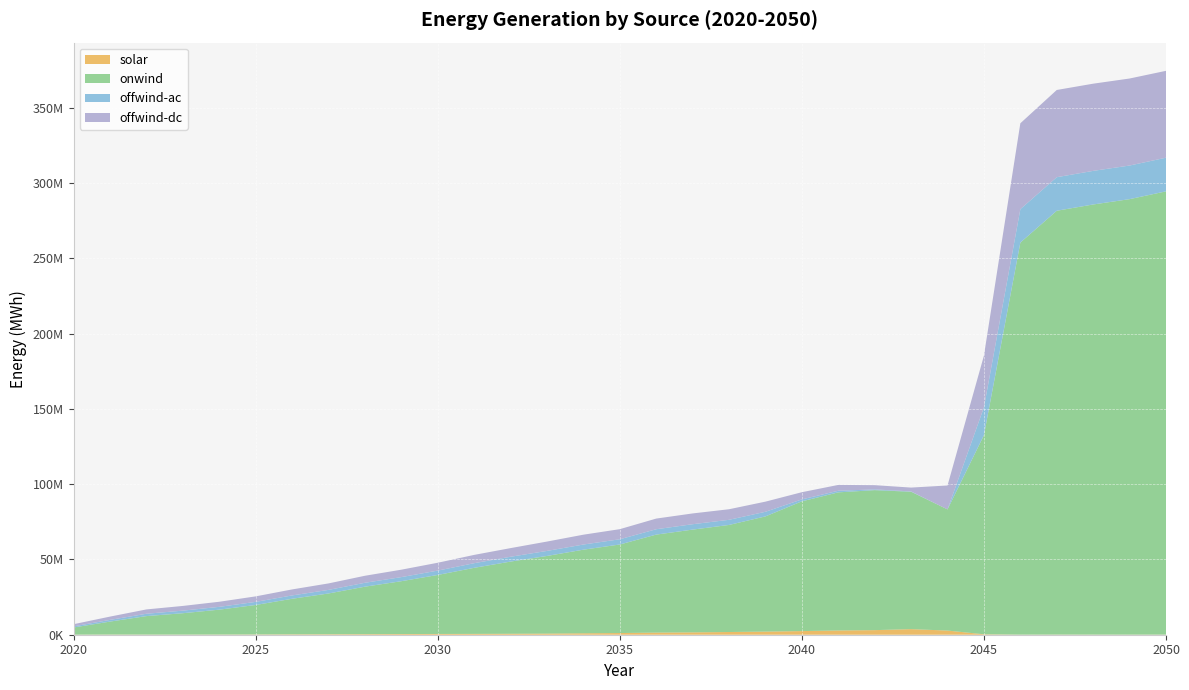

Reading left to right, extract all data points from this chart.

solar: 2020=53248.6	2021=120920.2	2022=102443.5	2023=99460.3	2024=130105.0	2025=179022.8	2026=270716.6	2027=322040.2	2028=379990.7	2029=457077.4	2030=509098.2	2031=554612.6	2032=632465.9	2033=738327.9	2034=955448.2	2035=1118908.2	2036=1408825.0	2037=1568150.1	2038=1801469.0	2039=2084131.1	2040=2420038.4	2041=2820788.6	2042=3048840.0	2043=3709909.0	2044=2764374.0	2045=295099.7	2046=65065.0	2047=105683.1	2048=88716.3	2049=63567.2	2050=66463.0
onwind: 2020=4755399.9	2021=8598285.9	2022=12265733.8	2023=14185428.0	2024=16514188.1	2025=19573749.7	2026=23602199.8	2027=27066582.2	2028=31525393.5	2029=35083579.6	2030=39180091.7	2031=43870786.0	2032=47940073.7	2033=51572540.9	2034=55525355.8	2035=58809499.7	2036=65087169.9	2037=68245846.0	2038=71102838.1	2039=76500641.4	2040=86175254.9	2041=91731041.8	2042=92975432.3	2043=91250798.8	2044=80463018.3	2045=132240207.6	2046=260374636.0	2047=281481830.1	2048=285660967.4	2049=289226827.6	2050=294401391.6
offwind-ac: 2020=754863.1	2021=1138283.3	2022=1564511.3	2023=1718409.9	2024=1870701.8	2025=2064379.4	2026=2229395.7	2027=2386005.8	2028=2597510.9	2029=2730315.8	2030=2899897.0	2031=3085940.6	2032=3217597.3	2033=3353822.7	2034=3424011.9	2035=3478605.7	2036=3572101.8	2037=3586259.7	2038=3427434.6	2039=3076070.1	2040=1286646.0	2041=1077835.8	2042=498741.0	2043=212899.5	2044=82.4	2045=18528121.5	2046=22209436.5	2047=22290342.0	2048=22321350.9	2049=22332209.5	2050=22356810.1
offwind-dc: 2020=1424206.5	2021=2179147.4	2022=2870821.5	2023=3116687.0	2024=3380442.0	2025=3648502.1	2026=3981580.1	2027=4297772.0	2028=4653553.6	2029=4919894.0	2030=5215264.8	2031=5502273.9	2032=5731883.0	2033=6205356.2	2034=6532270.6	2035=6699883.2	2036=7067122.8	2037=7156161.9	2038=7006907.0	2039=6725648.1	2040=4772699.4	2041=3865548.6	2042=2803237.8	2043=2550535.6	2044=15886929.7	2045=34286371.7	2046=57026584.4	2047=57921807.3	2048=57905810.1	2049=57790407.8	2050=57690526.5